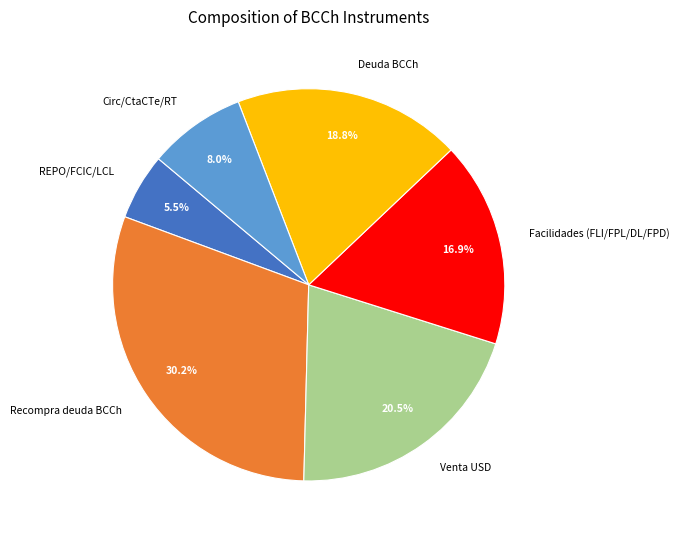

Which has a higher value, Venta USD or REPO/FCIC/LCL?

Venta USD